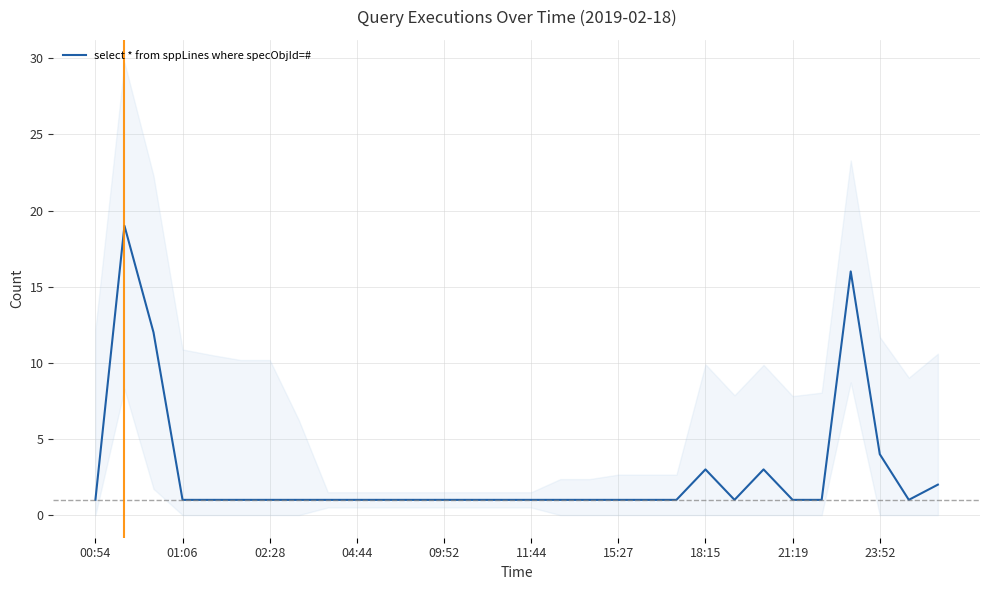

What is the sum of the values at 04:44 and 23:52?

5